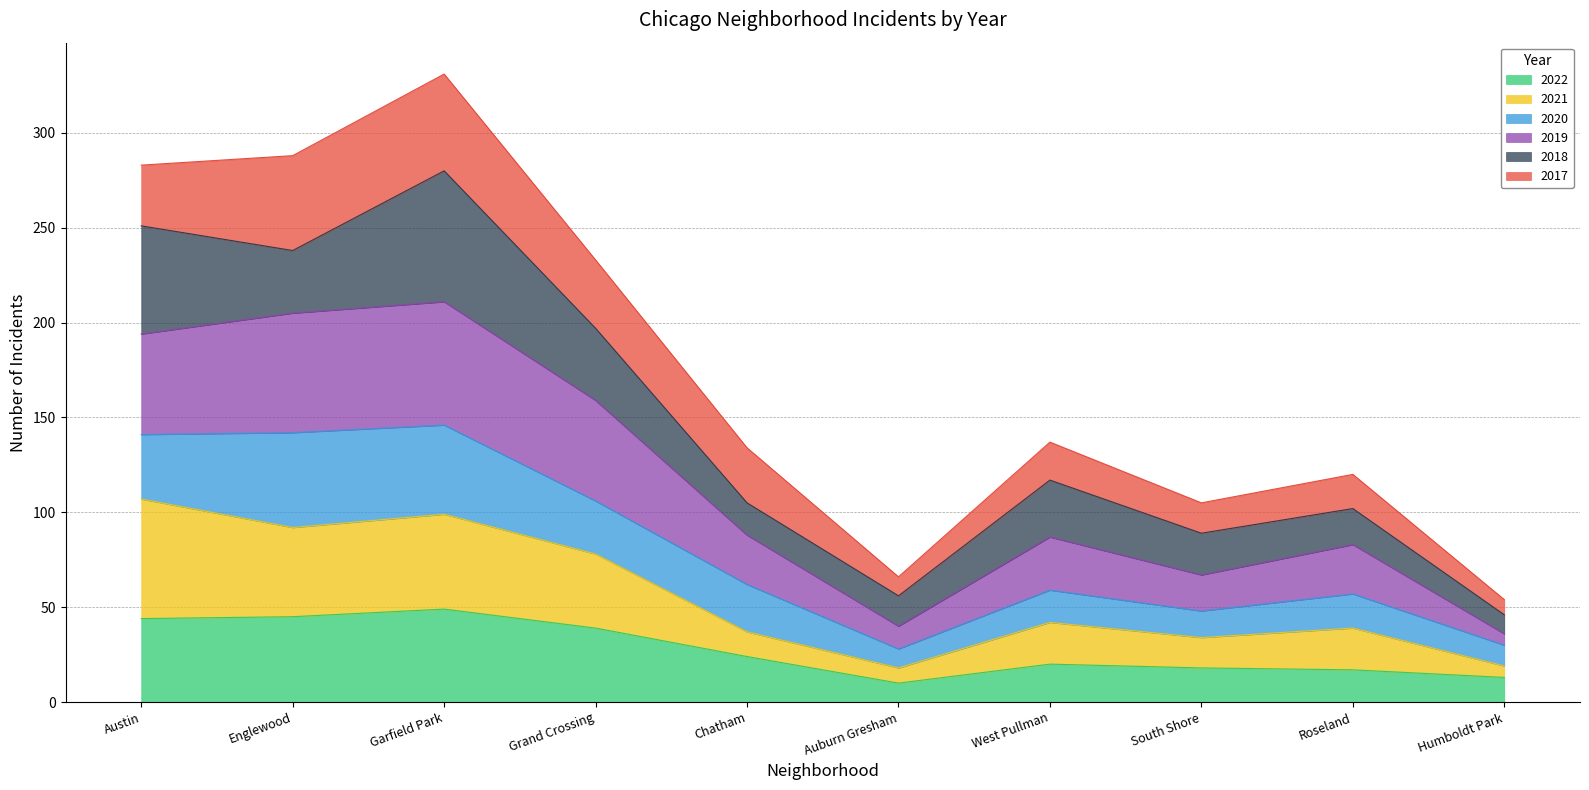

What position from the right is Roseland?

2